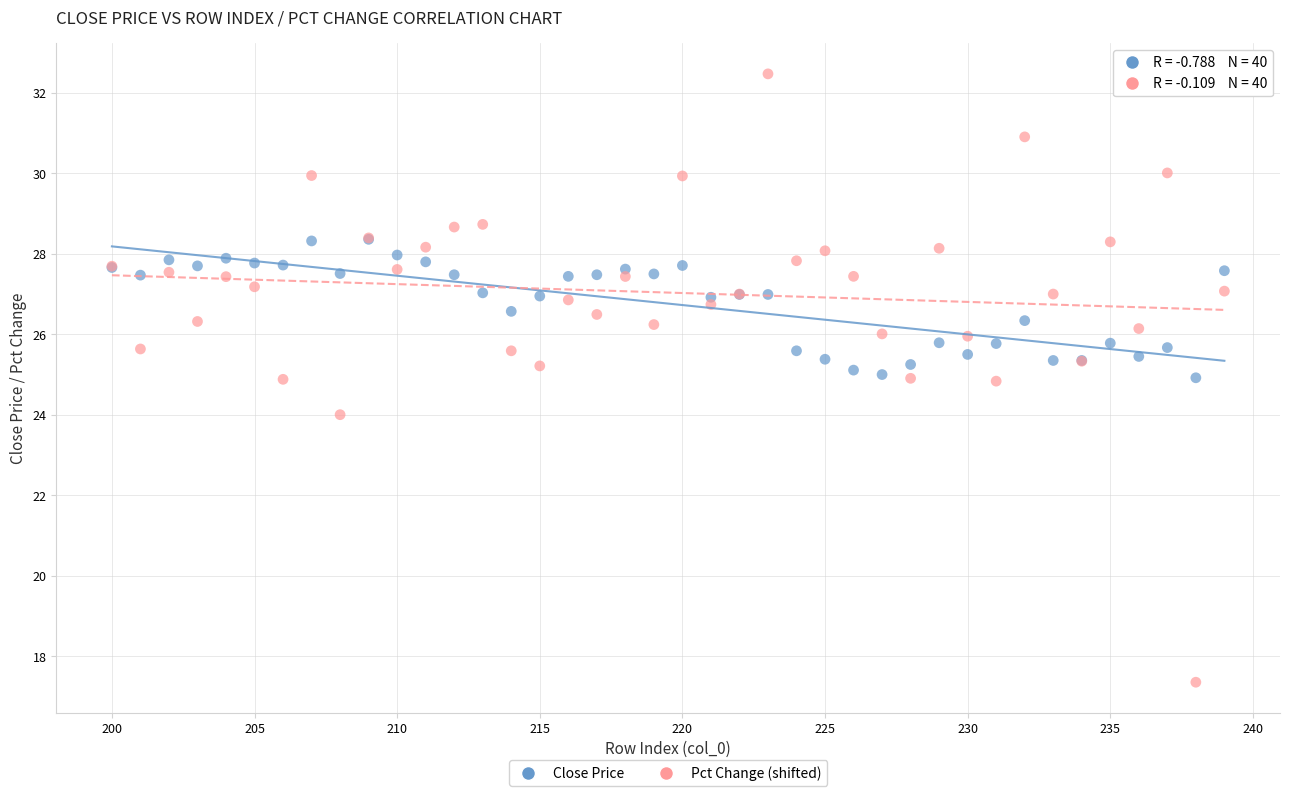

Which series has the widest spread of Y values?

Pct Change (shifted)